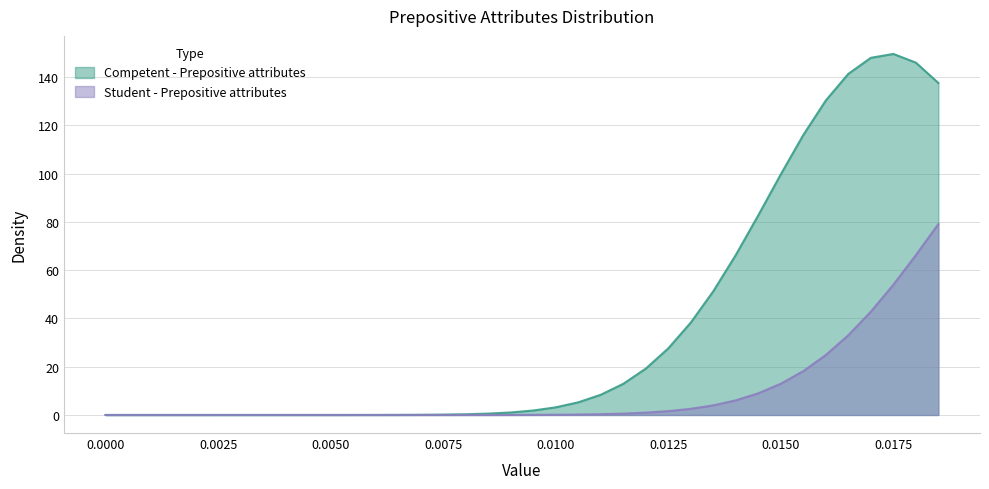

The value of Competent - Prepositive attributes at 0.005 is 0.0. True or false?

False